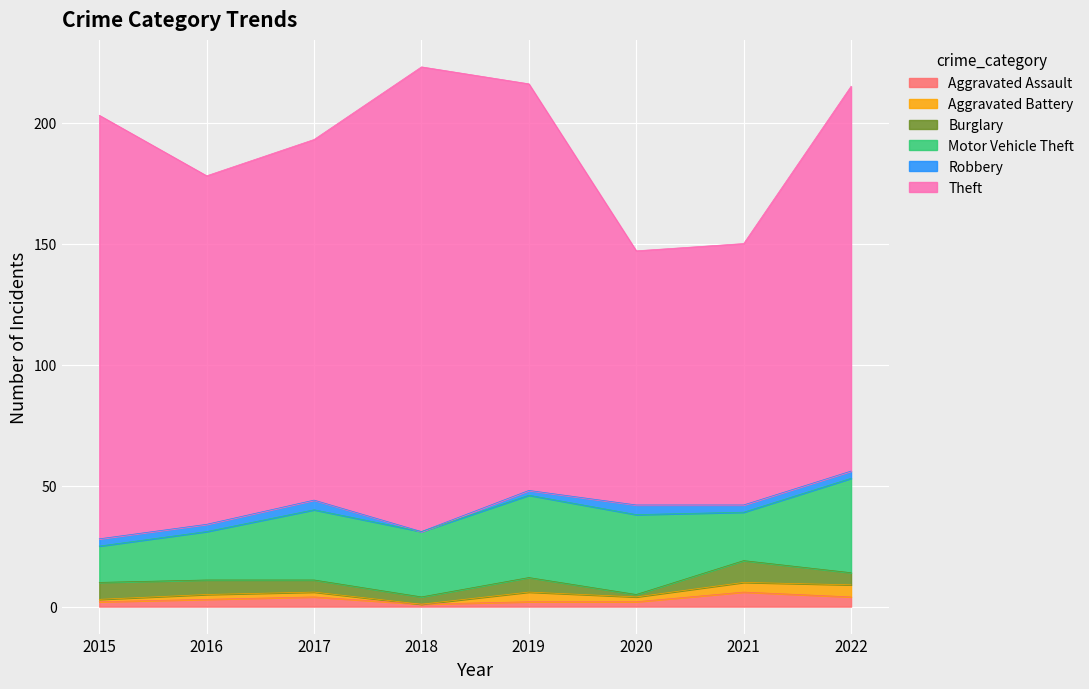

At which category is the sum across all series the highest?

2018